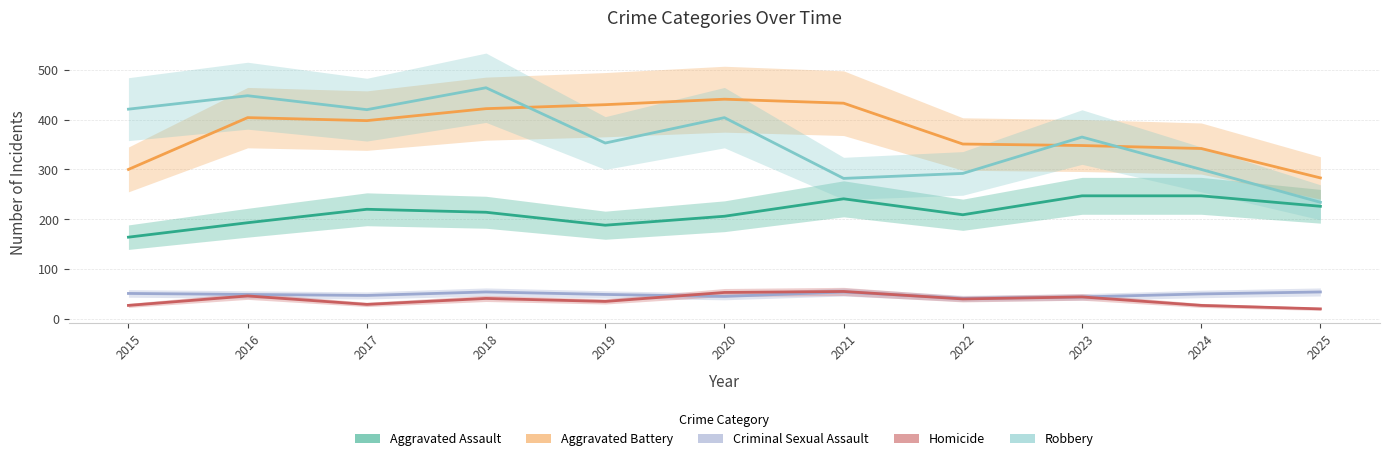

True or false: Aggravated Assault and Criminal Sexual Assault intersect in this chart.

False